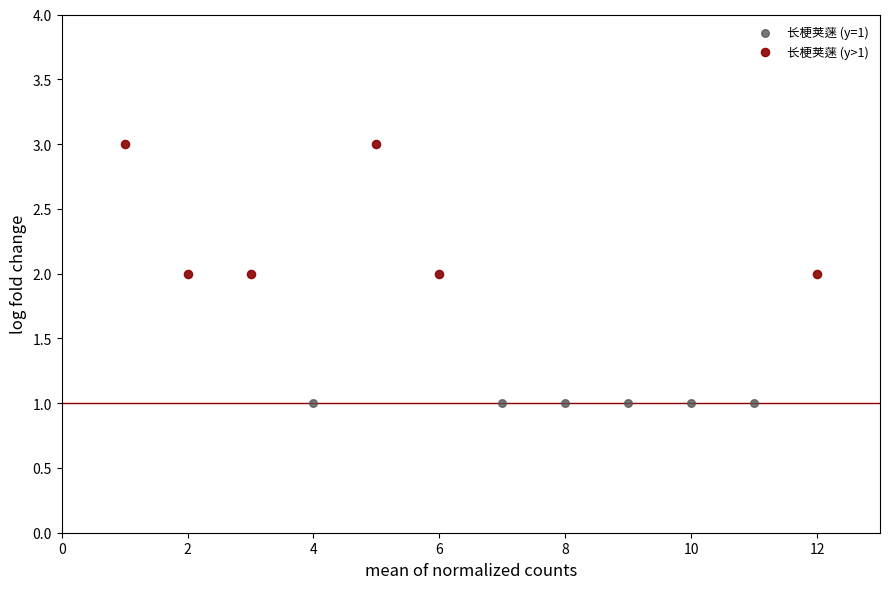

Which series reaches the minimum Y coordinate?

长梗荚蒾 (y=1)